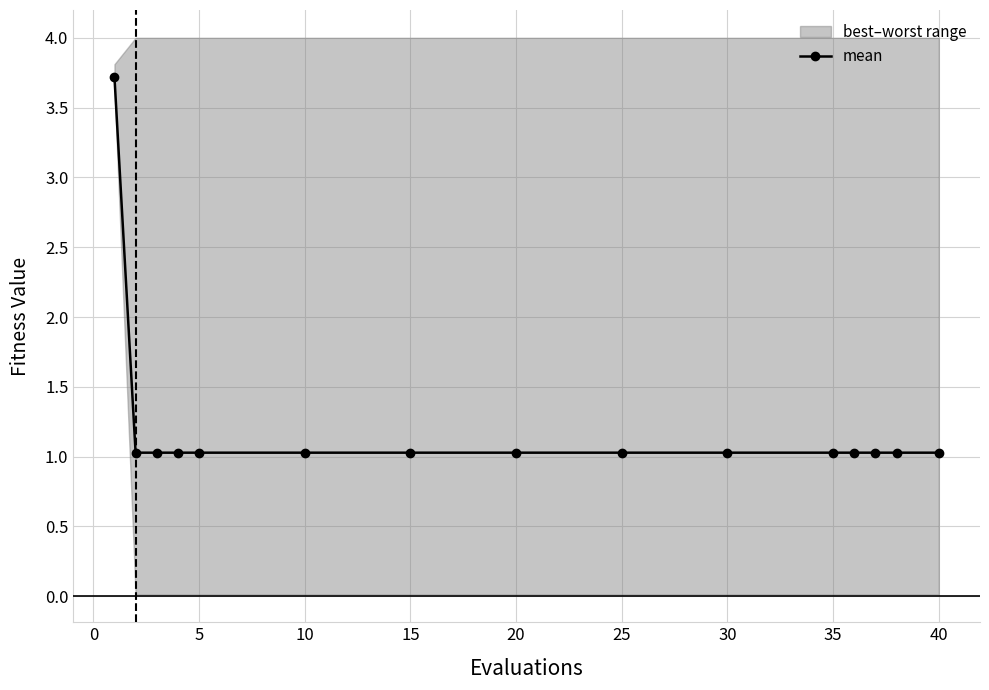

Reading left to right, extract all data points from this chart.

3.7	1.0	1.0	1.0	1.0	1.0	1.0	1.0	1.0	1.0	1.0	1.0	1.0	1.0	1.0